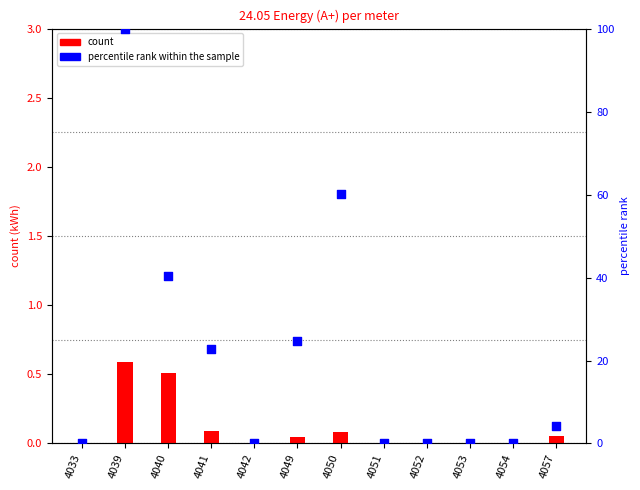

Which series has the widest spread of Y values?

percentile rank within the sample